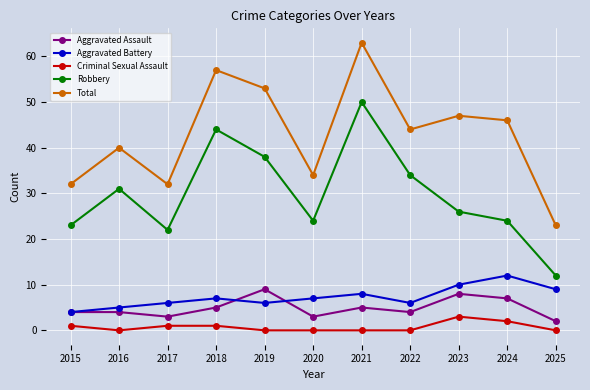

Reading right to left, transcribe all the data shown in this chart.

Aggravated Assault: 2025=2	2024=7	2023=8	2022=4	2021=5	2020=3	2019=9	2018=5	2017=3	2016=4	2015=4
Aggravated Battery: 2025=9	2024=12	2023=10	2022=6	2021=8	2020=7	2019=6	2018=7	2017=6	2016=5	2015=4
Criminal Sexual Assault: 2025=0	2024=2	2023=3	2022=0	2021=0	2020=0	2019=0	2018=1	2017=1	2016=0	2015=1
Robbery: 2025=12	2024=24	2023=26	2022=34	2021=50	2020=24	2019=38	2018=44	2017=22	2016=31	2015=23
Total: 2025=23	2024=46	2023=47	2022=44	2021=63	2020=34	2019=53	2018=57	2017=32	2016=40	2015=32